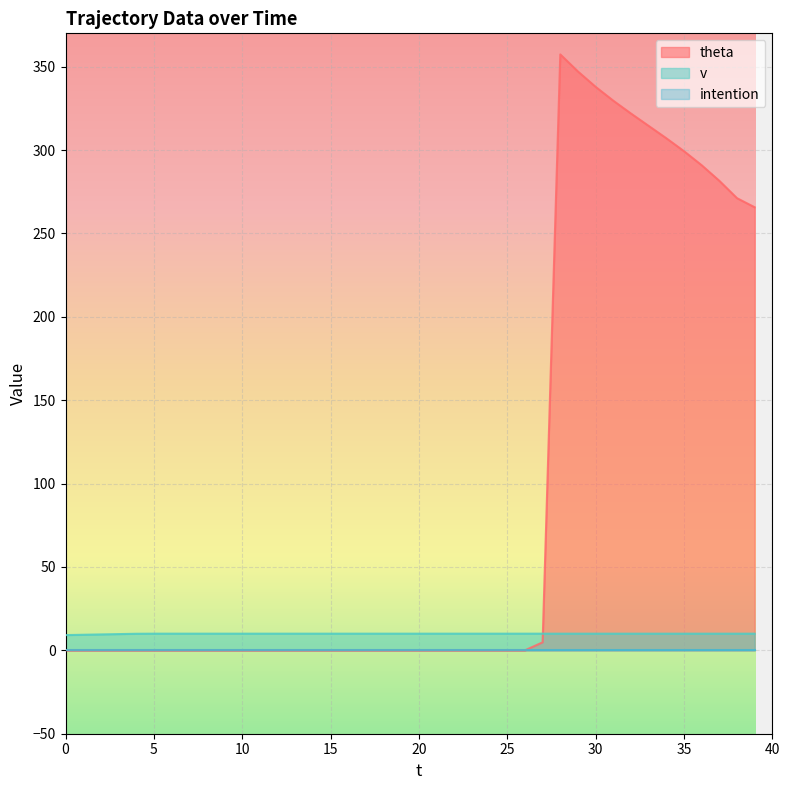

What is the greatest value displayed?

357.4